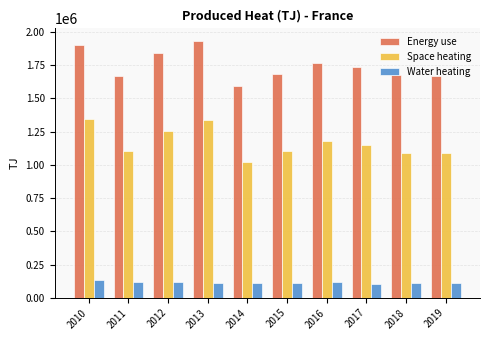

Rank the series by their average value, from lowest to highest.

Water heating, Space heating, Energy use